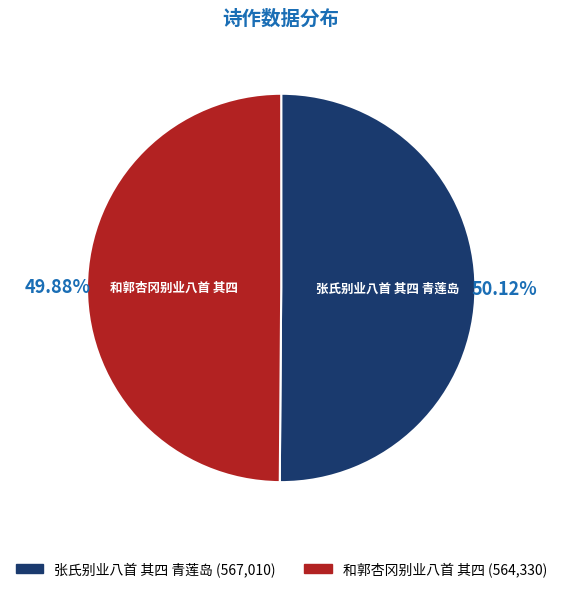

Do 和郭杏冈别业八首 其四 and 张氏别业八首 其四 青莲岛 together represent more than half of the pie?

Yes